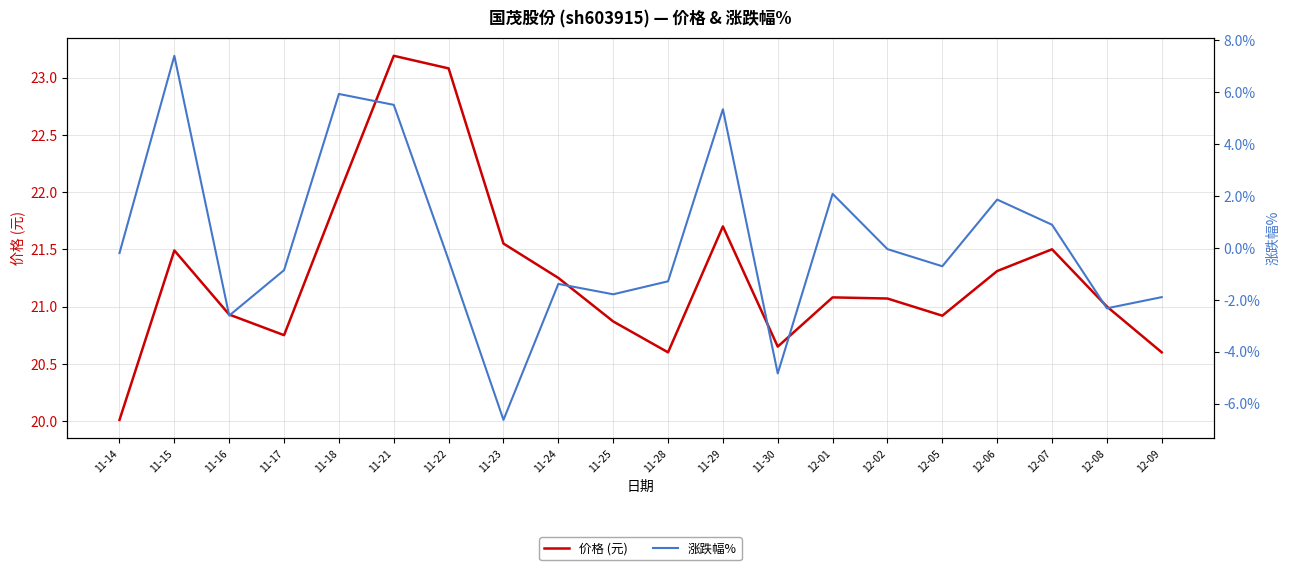

What is the sum of all 价格 (元) values?

425.5